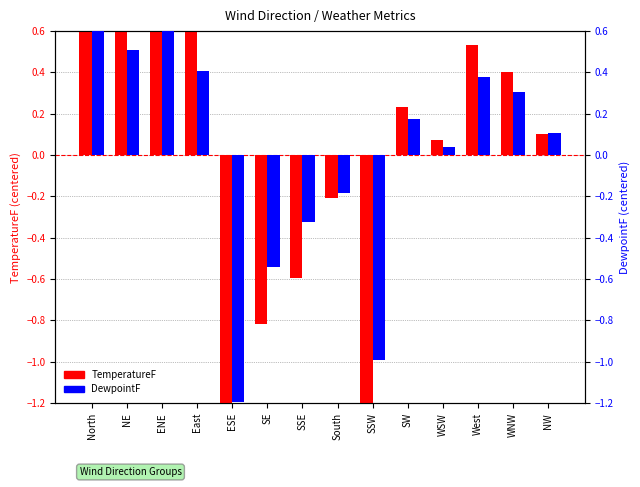

What is the total value across all series at SE?

-1.4